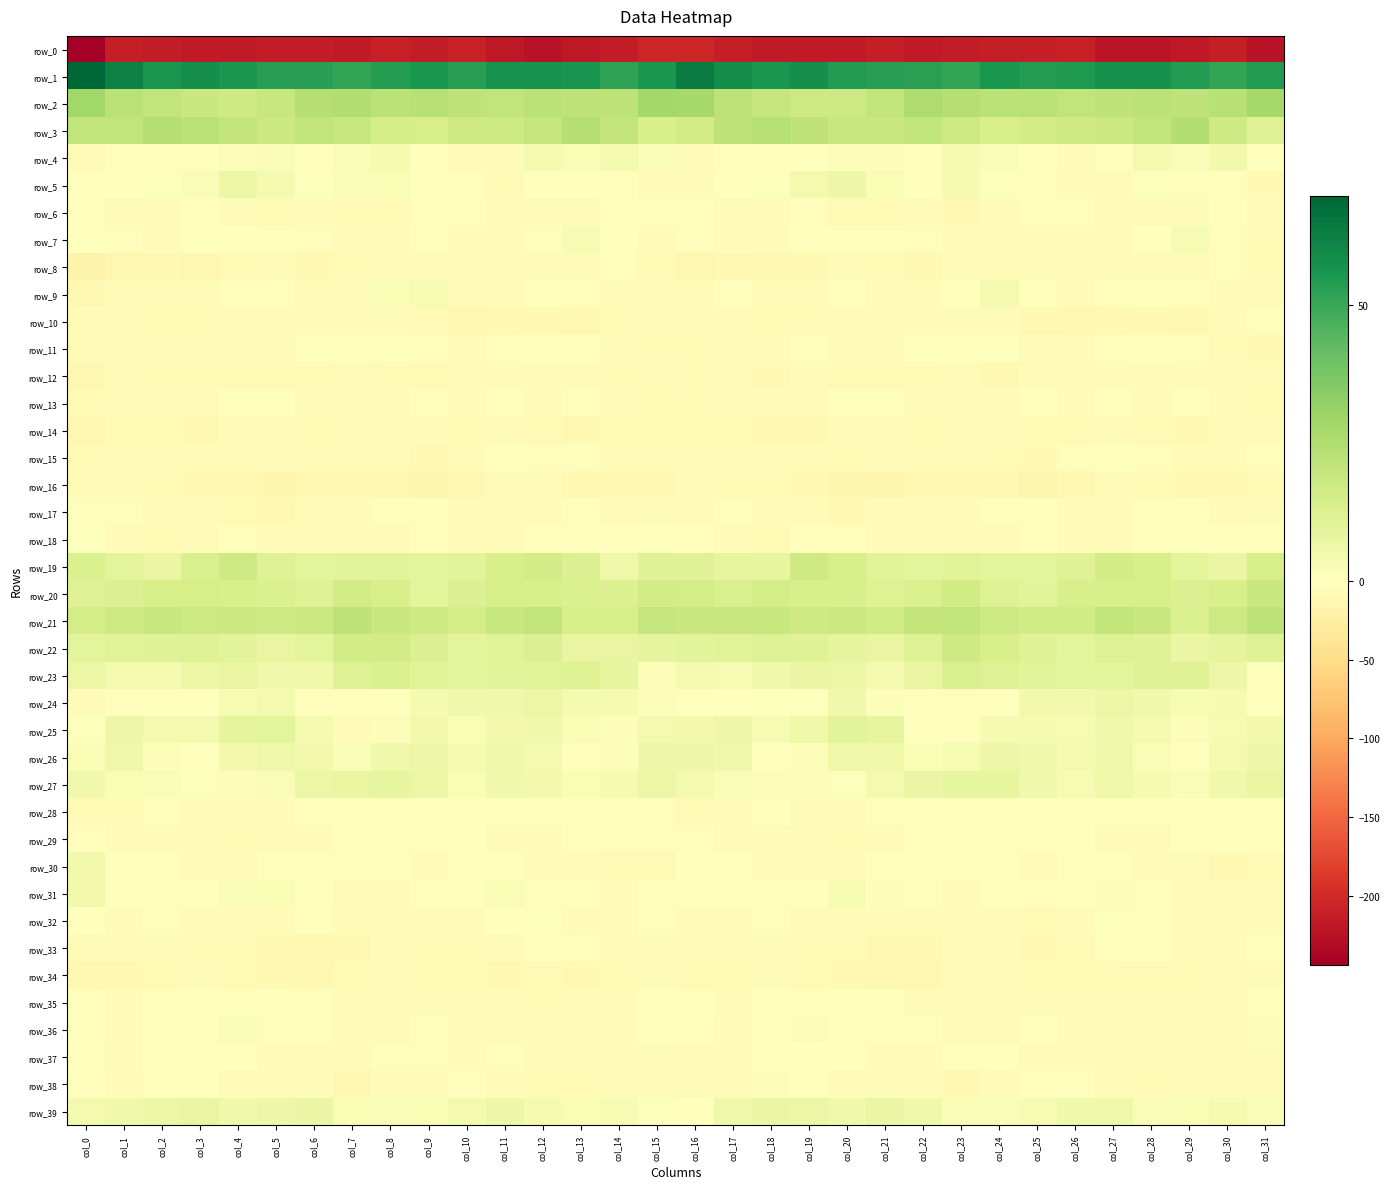

Is the value of row_5 at col_25 greater than the value of row_35 at col_10?

Yes